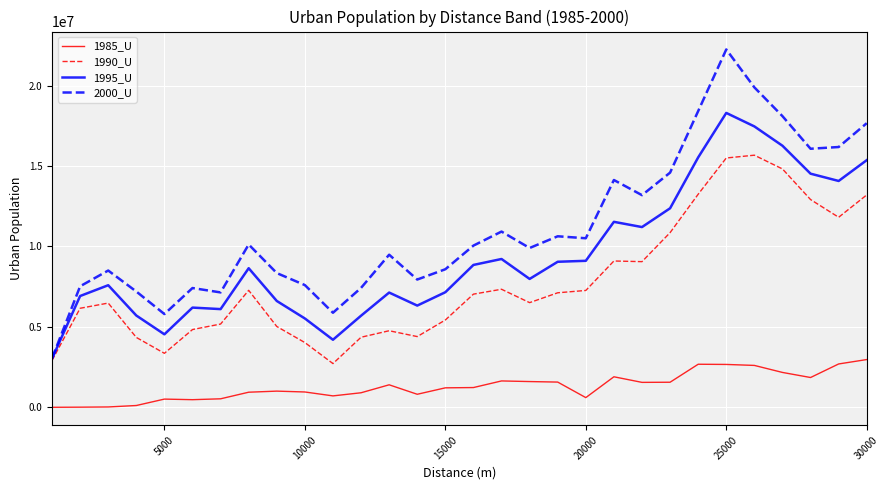

Which series has the widest spread of values?

2000_U